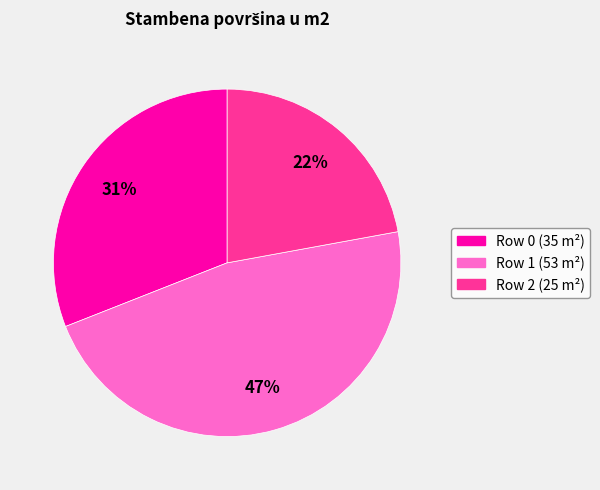

Do Row 1 (53 m²) and Row 2 (25 m²) together represent more than half of the pie?

Yes